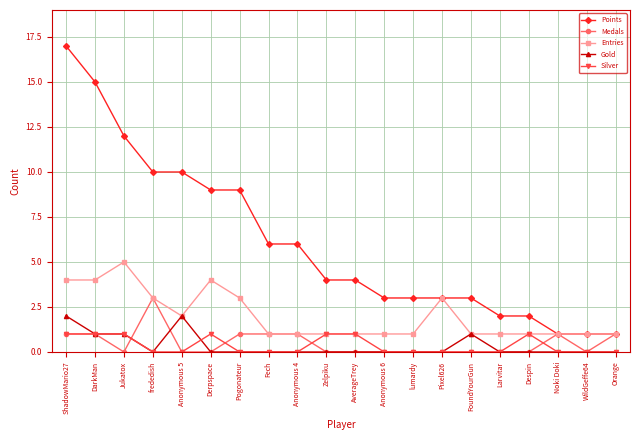

What are all the series names shown in the legend?

Points, Medals, Entries, Gold, Silver